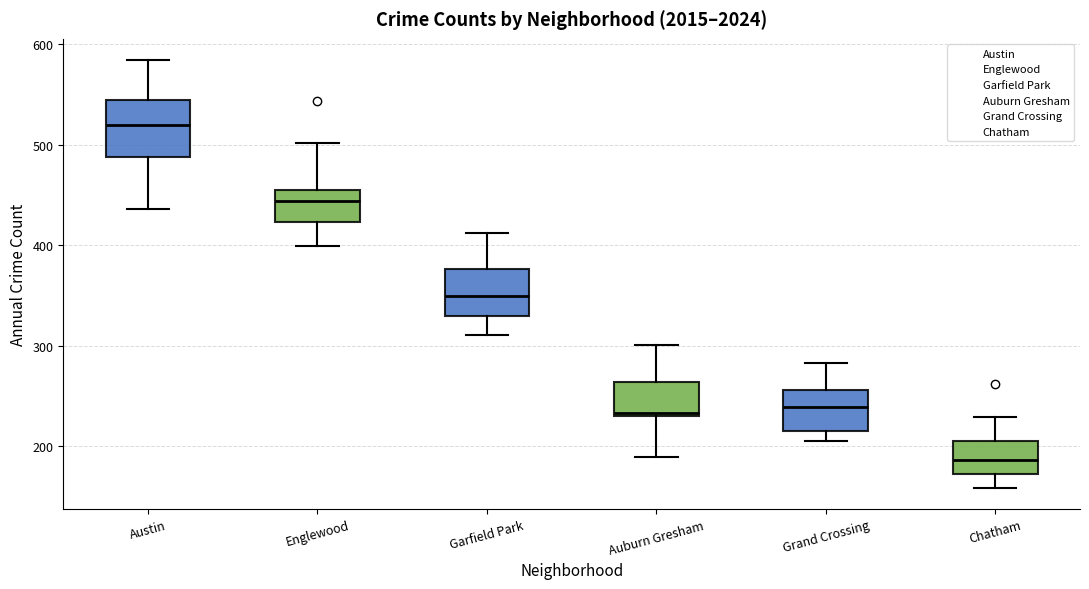

Reading left to right, read every box against the y-axis: the position of its median line, the range the box covers, and the ends of its whiskers. The values are not printed on the chart, so give them approximately, as read against the axis.

Austin: median 520, box 490 to 540, whiskers 440 to 580
Englewood: median 440, box 420 to 460, whiskers 400 to 500
Garfield Park: median 350, box 330 to 380, whiskers 310 to 410
Auburn Gresham: median 230 (just above the box's lower edge), box 230 to 260, whiskers 190 to 300
Grand Crossing: median 240, box 220 to 260, whiskers 210 to 280
Chatham: median 190, box 170 to 210, whiskers 160 to 230